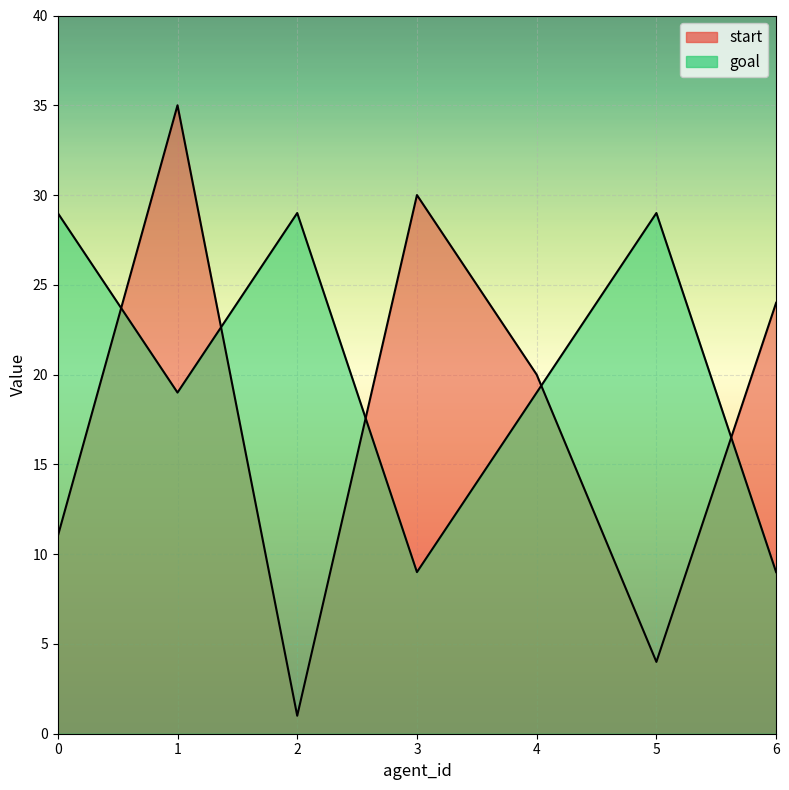

Which has a higher value, 5 or 3?

3